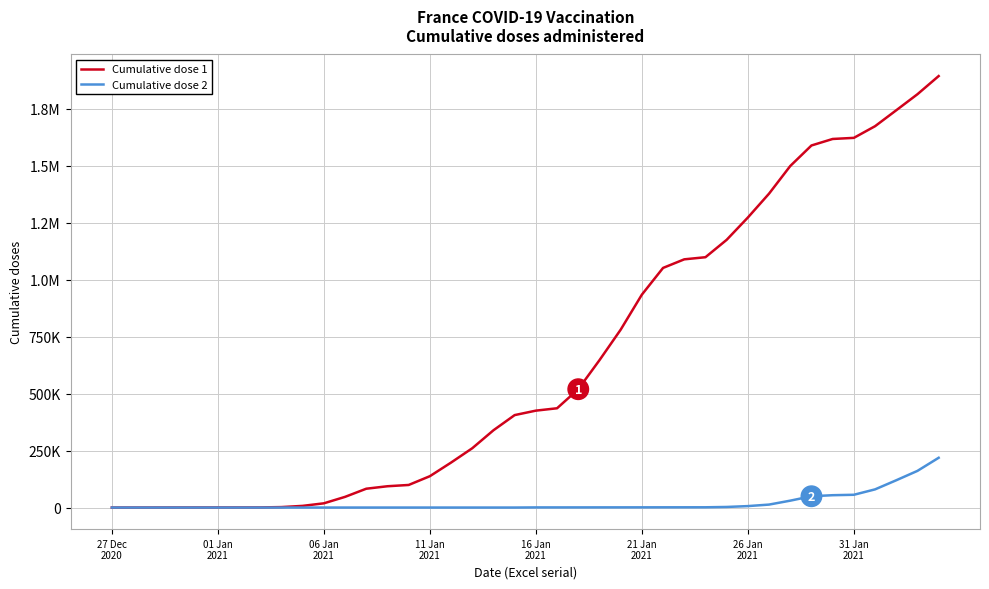

What are all the series names shown in the legend?

Cumulative dose 1, Cumulative dose 2